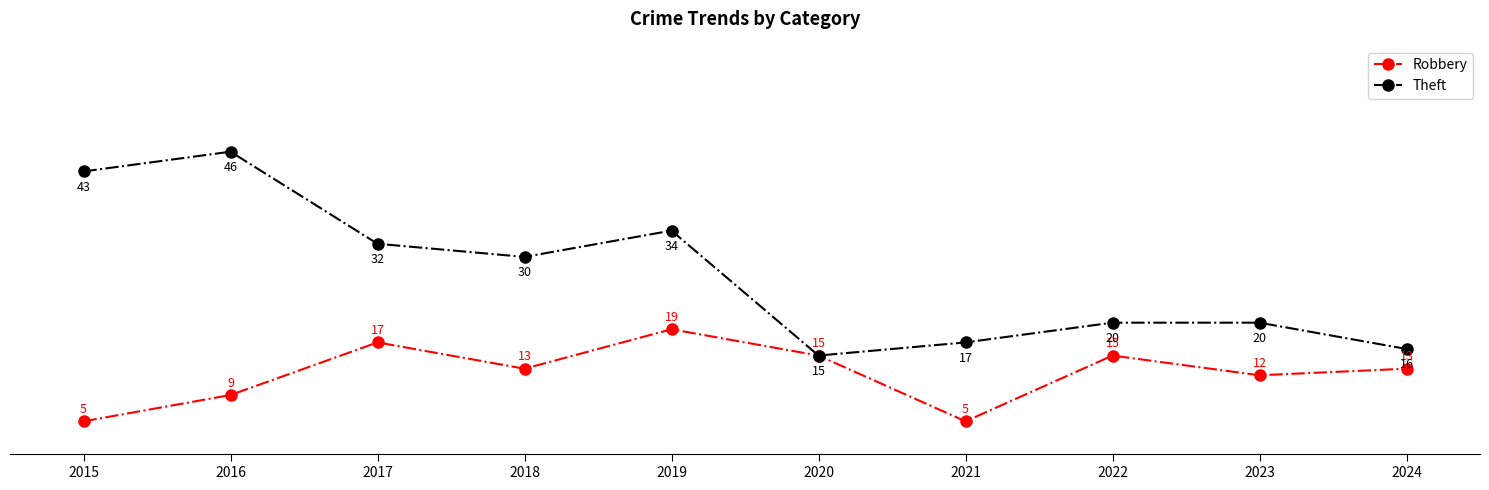

What is the difference between the maximum and second lowest values in the Robbery series?

14